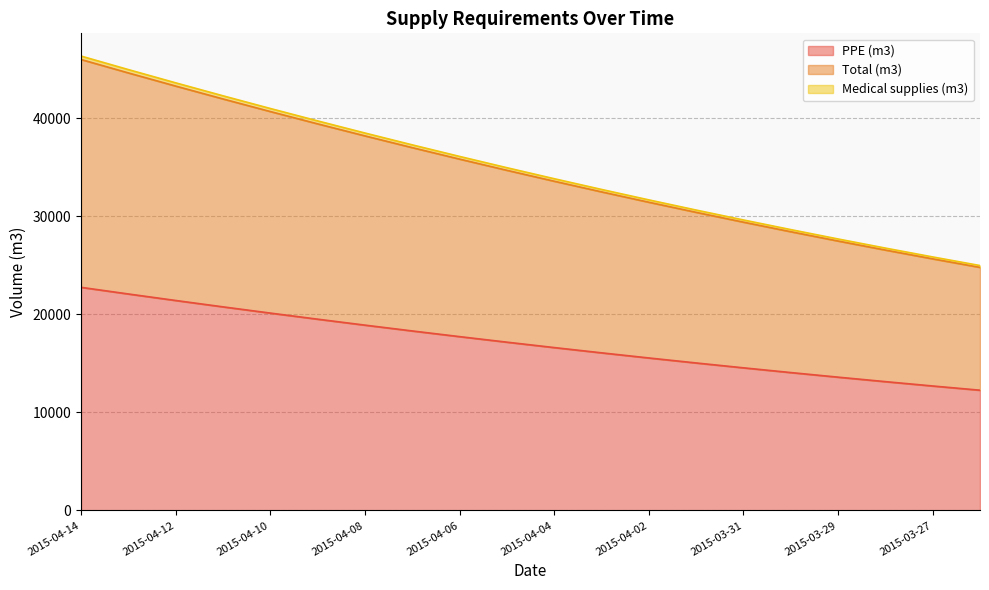

True or false: PPE (m3) has a value of 12264.9 at 2015-03-26.

True